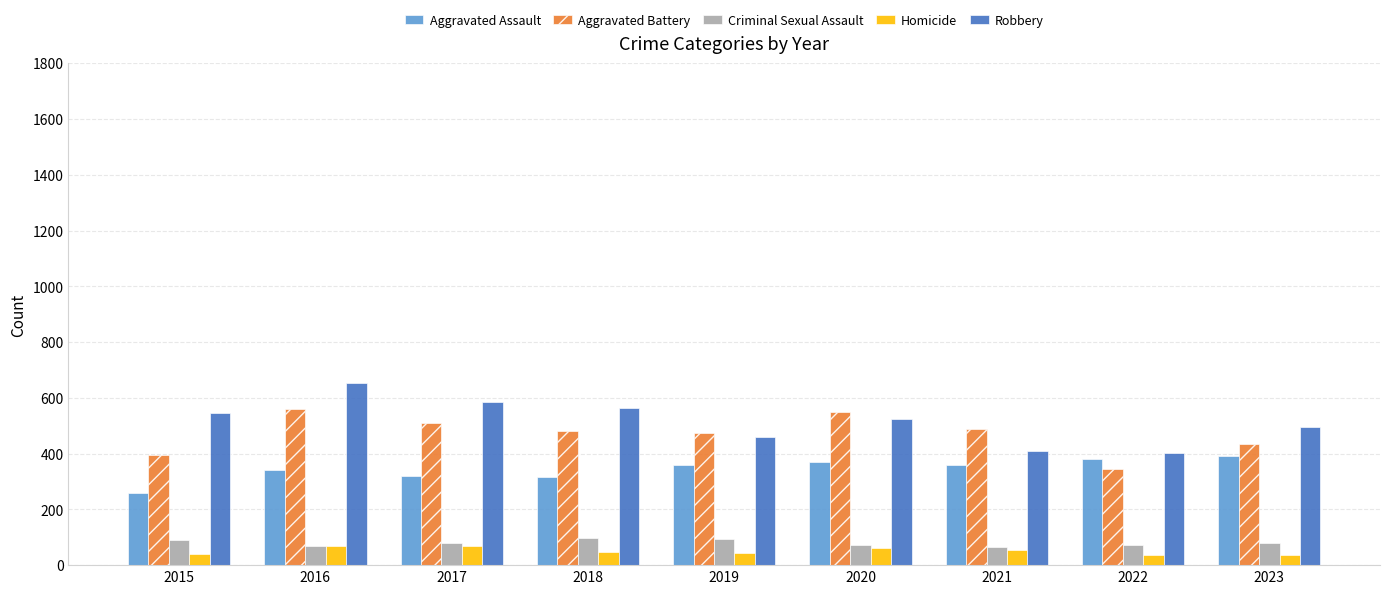

What is the sum of the Aggravated Assault values at 2020 and 2016?

711